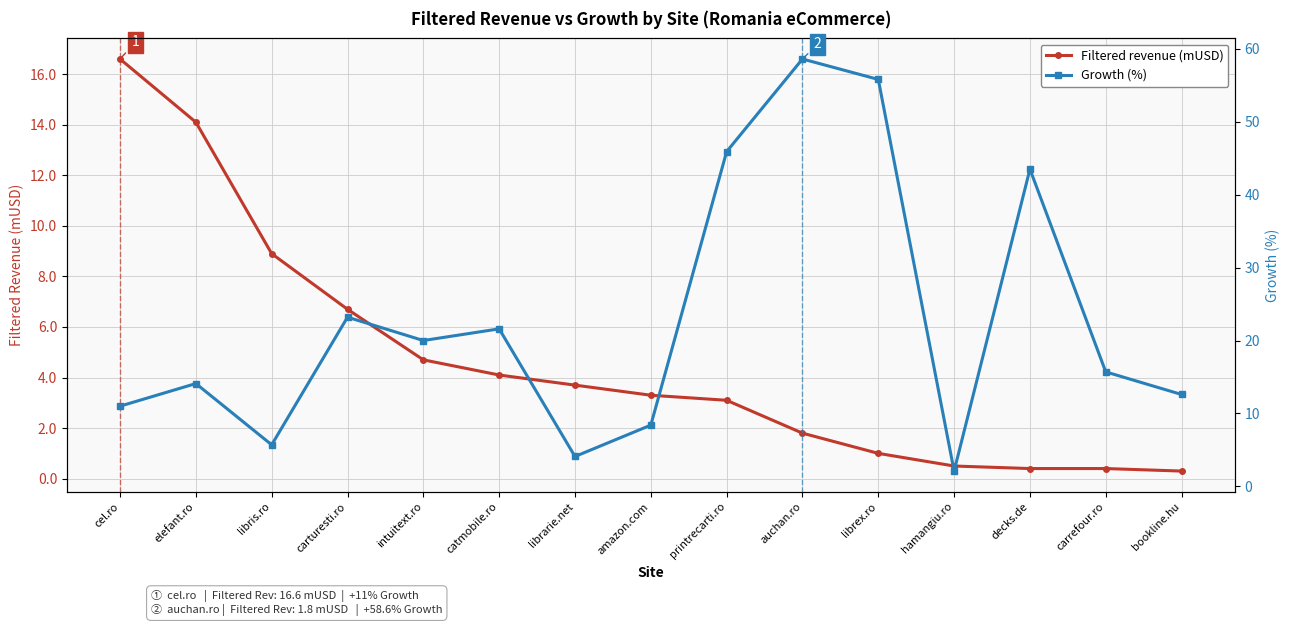

What is the value of the Filtered revenue (mUSD) point at the 13th from the left?

0.4